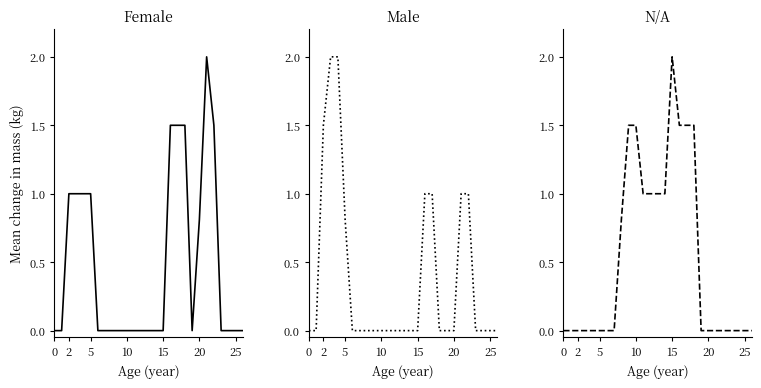

What is the total value across all series at 13?

1.0